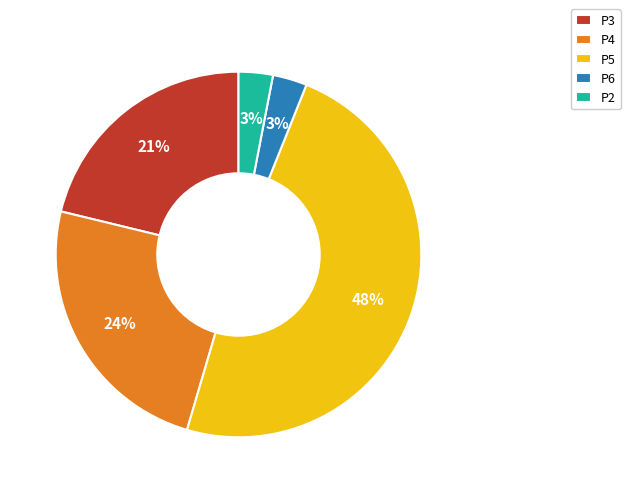

Which has a higher value, P4 or P2?

P4